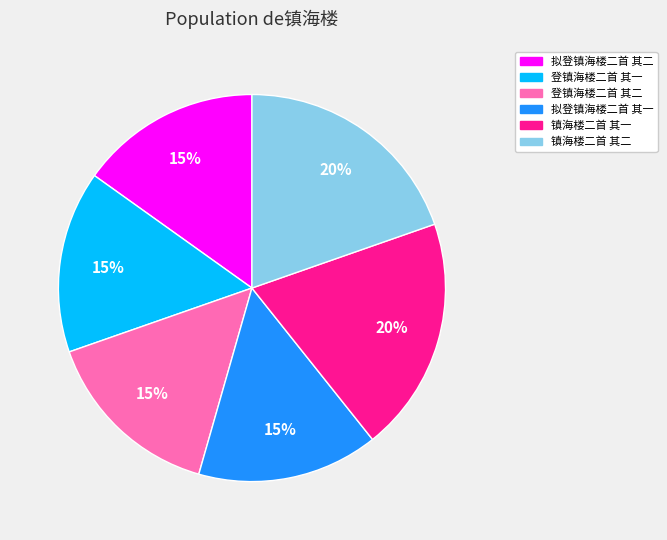

True or false: 登镇海楼二首 其一 accounts for 26% of the total.

False